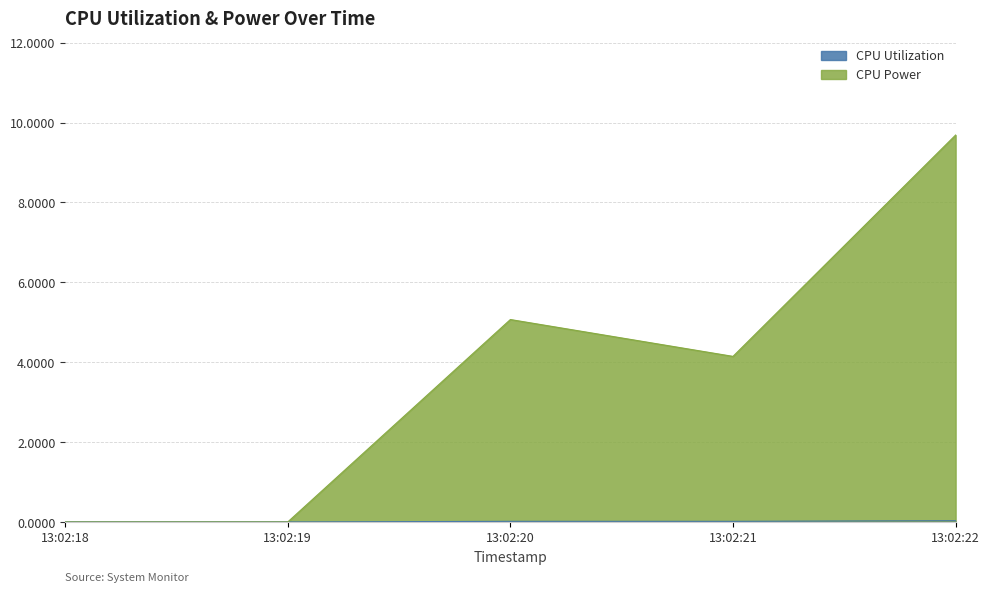

At which label does CPU Power reach its minimum?

2024-10-24 13:02:18